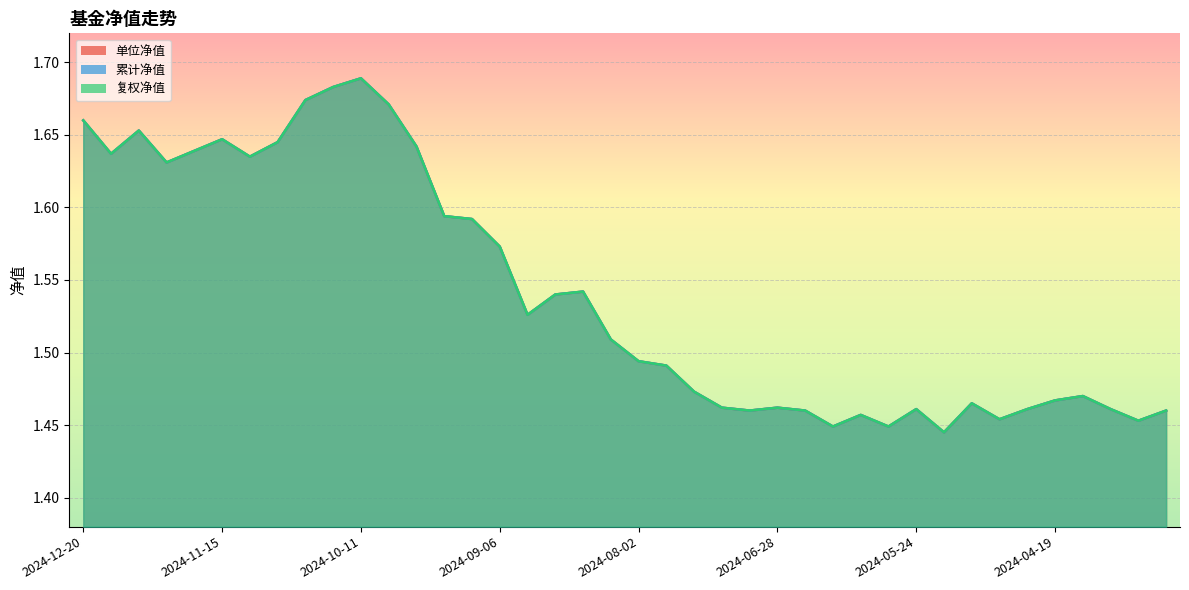

Which category has the lowest value in the 累计净值 series?

2024-05-17